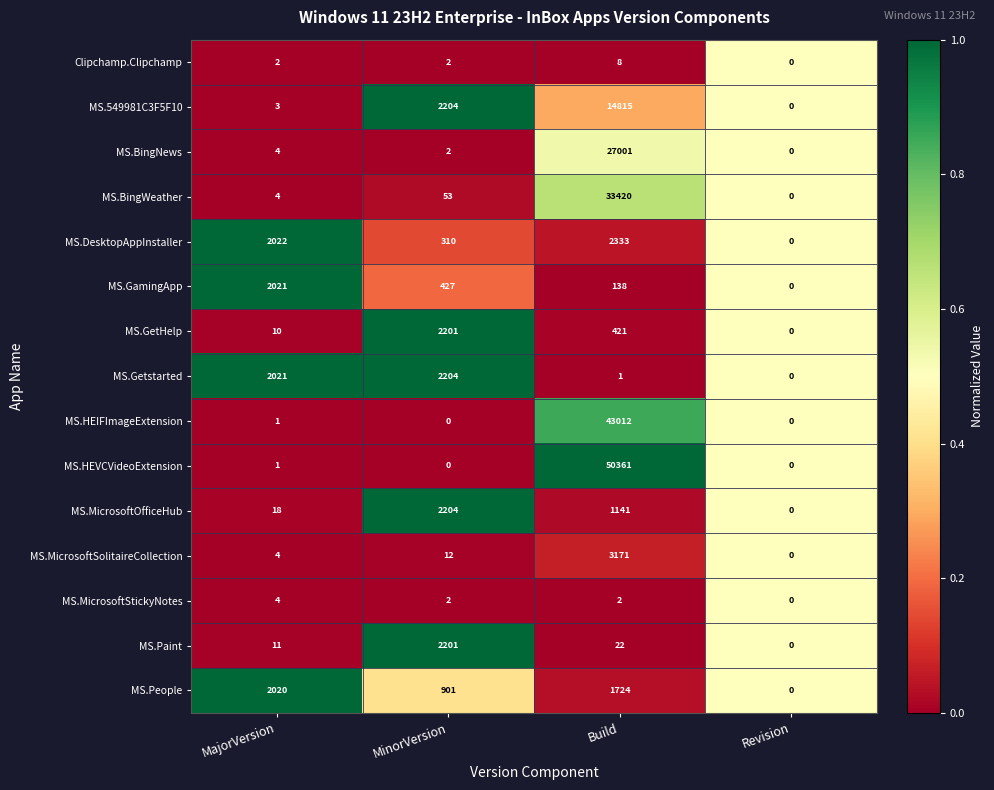

True or false: MS.MicrosoftSolitaireCollection has a value of 6 at MinorVersion.

False